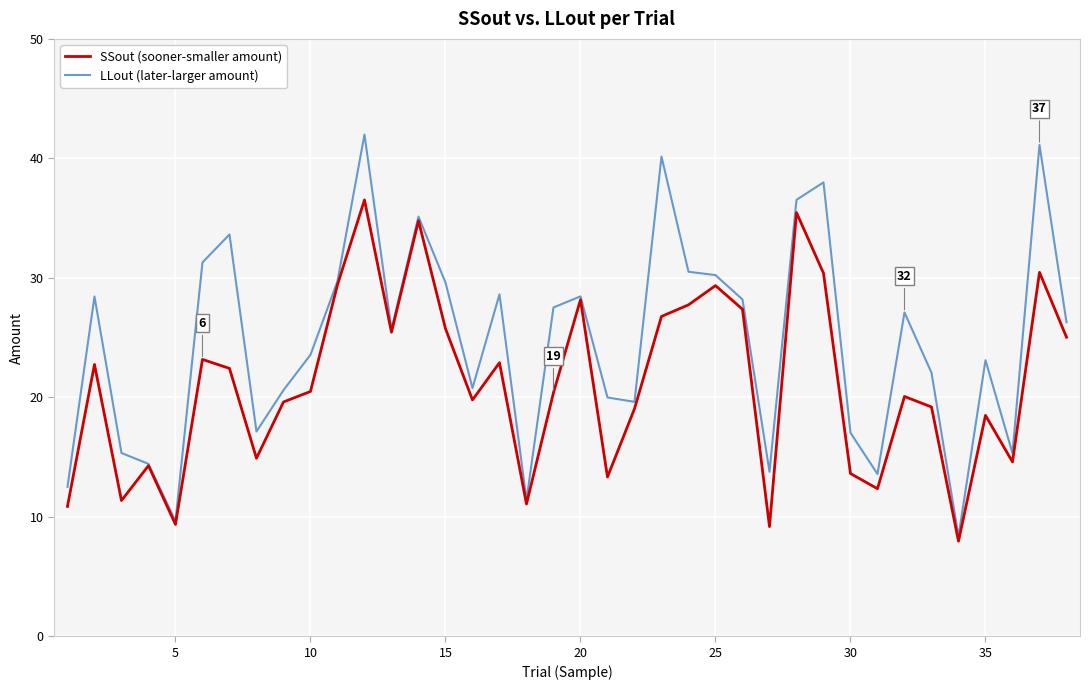

List the series in order of their overall mean, highest first.

LLout (later-larger amount), SSout (sooner-smaller amount)